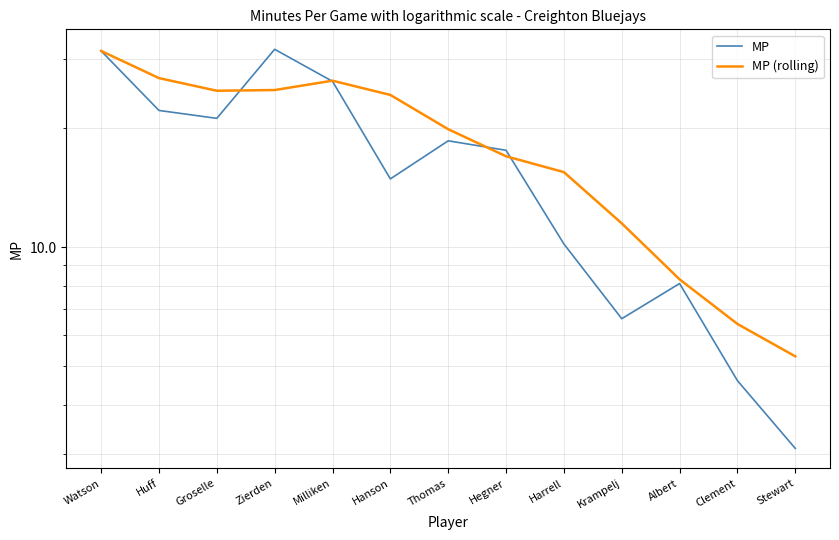

How many values in the MP series are below 17?

6